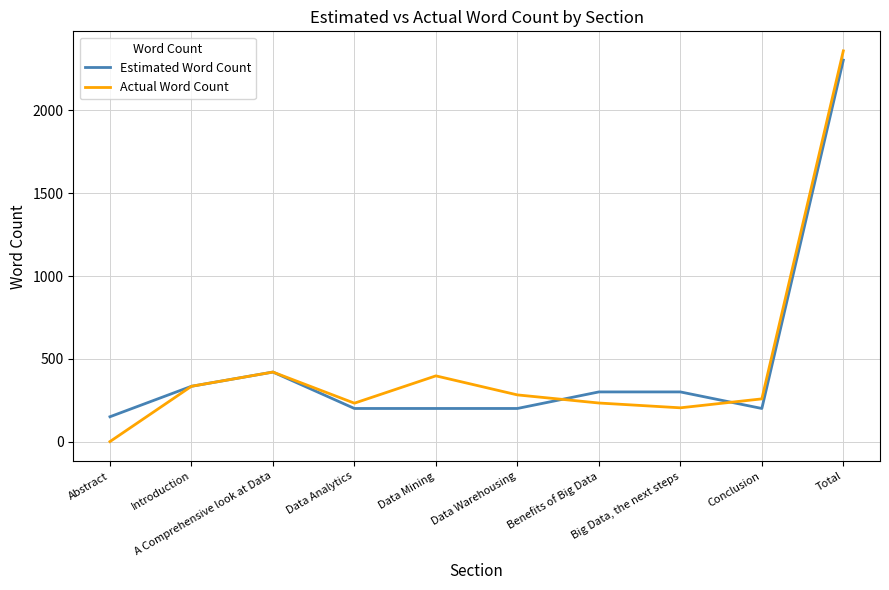

What is the spread (max minus min) of values at Total?

56